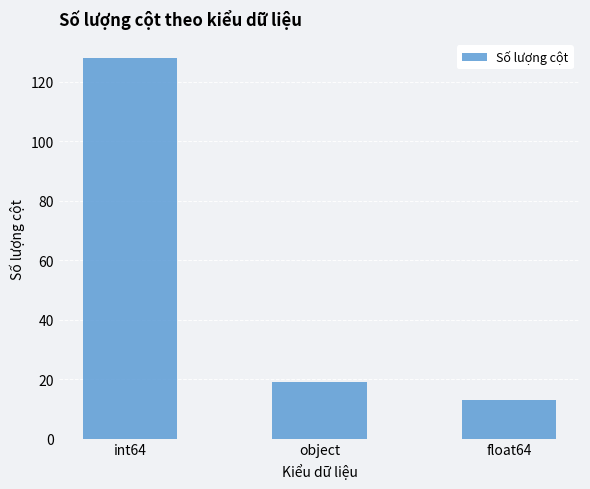

What is the change in value from int64 to object?

-109